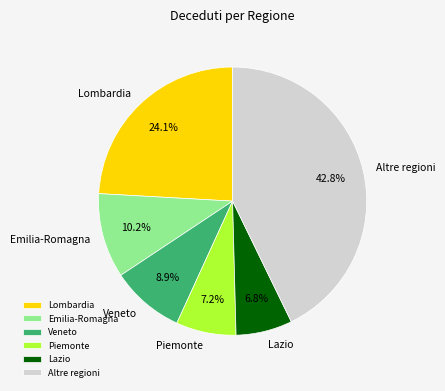

Which slice is the largest?

Altre regioni